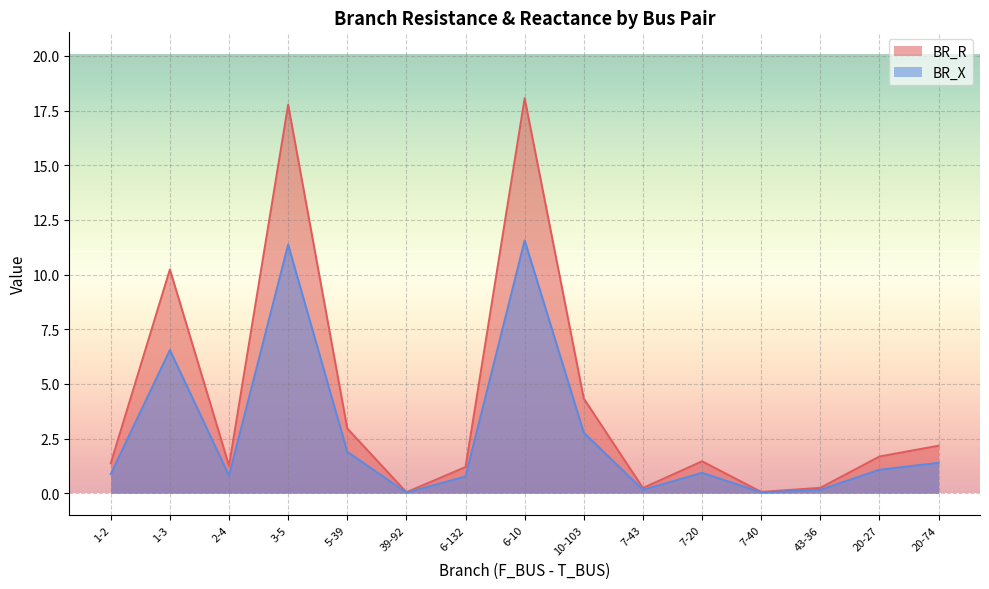

How many interior local peaks does the BR_X series have?

4